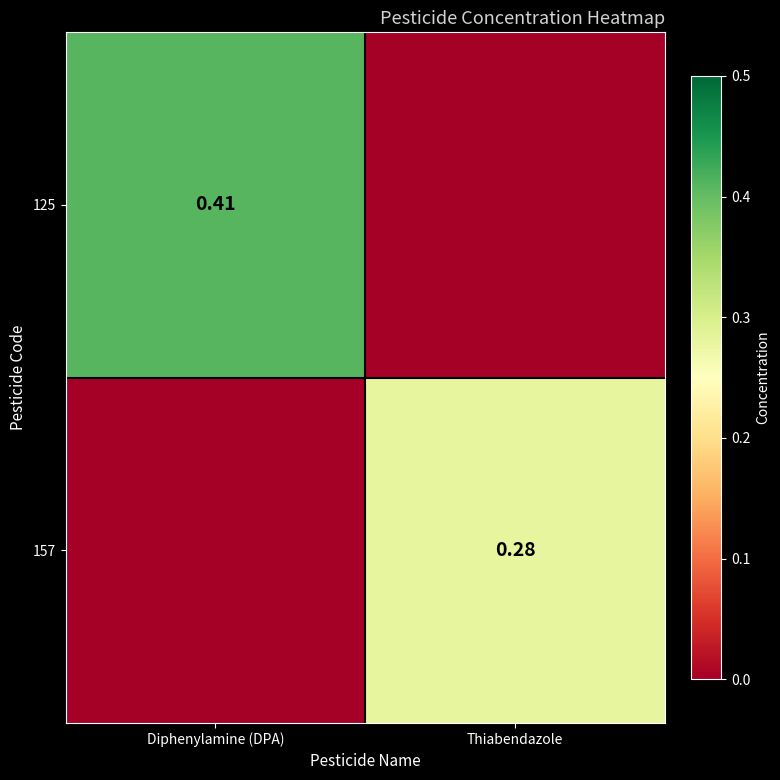

Is the value of 157 at Thiabendazole greater than the value of 125 at Diphenylamine (DPA)?

No